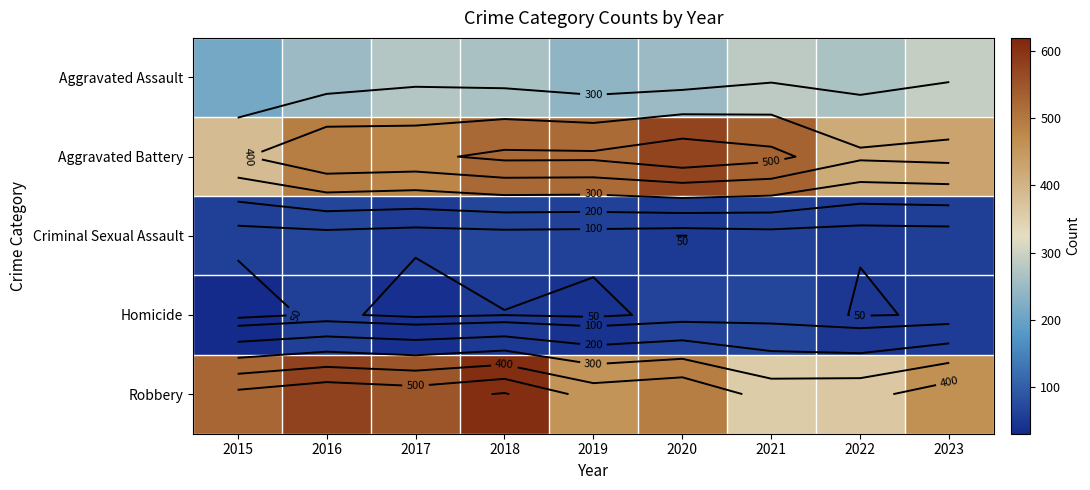

Rank the categories by Criminal Sexual Assault value from lowest to highest.

2020, 2022, 2017, 2023, 2015, 2019, 2021, 2018, 2016